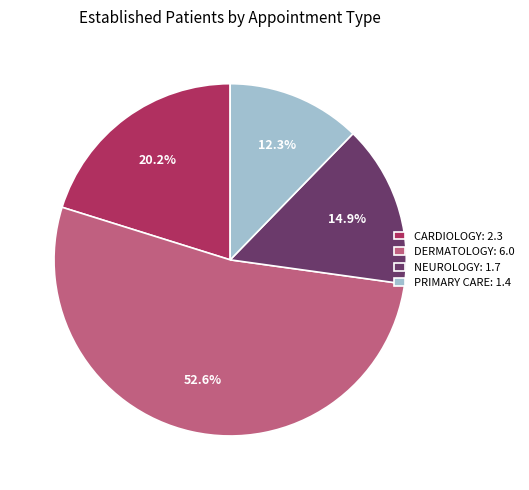

What percentage do PRIMARY CARE: 1.4 and NEUROLOGY: 1.7 together represent?

27.2%